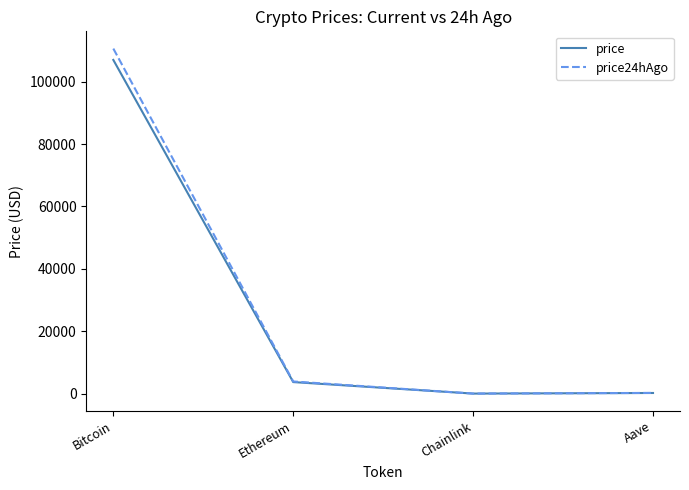

True or false: price24hAgo has a value of 110582.0 at Bitcoin.

True